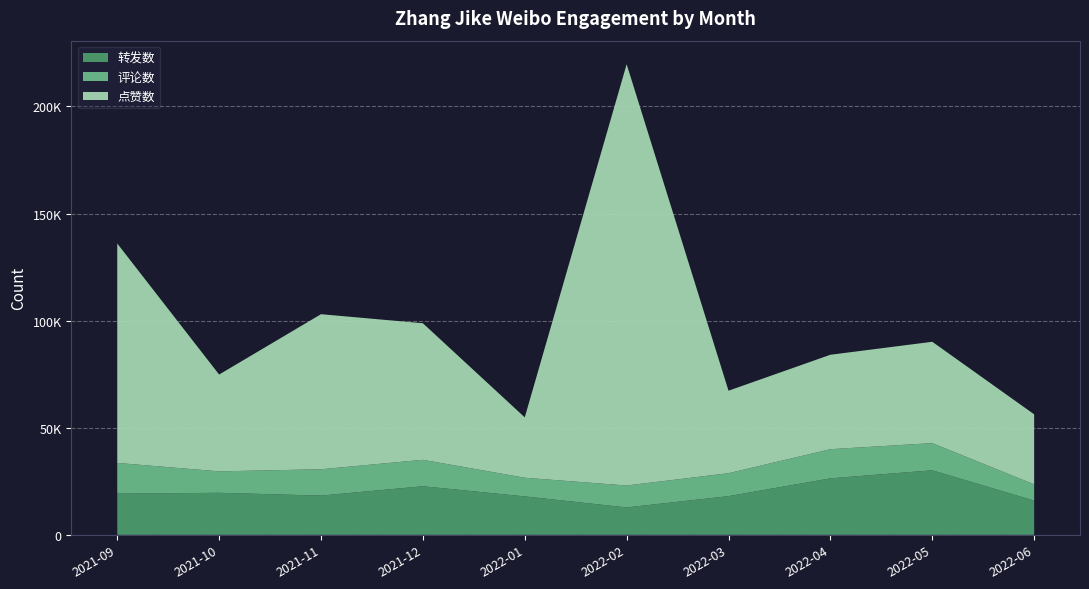

Reading left to right, extract all data points from this chart.

点赞数: 2021-09=102435	2021-10=45194	2021-11=72388	2021-12=63743	2022-01=28181	2022-02=196672	2022-03=38512	2022-04=44092	2022-05=47310	2022-06=32705
评论数: 2021-09=14320	2021-10=10008	2021-11=12289	2021-12=12346	2022-01=8707	2022-02=10230	2022-03=10699	2022-04=13601	2022-05=12677	2022-06=7578
转发数: 2021-09=19244	2021-10=19621	2021-11=18320	2021-12=22680	2022-01=17944	2022-02=12794	2022-03=18066	2022-04=26368	2022-05=30133	2022-06=15967